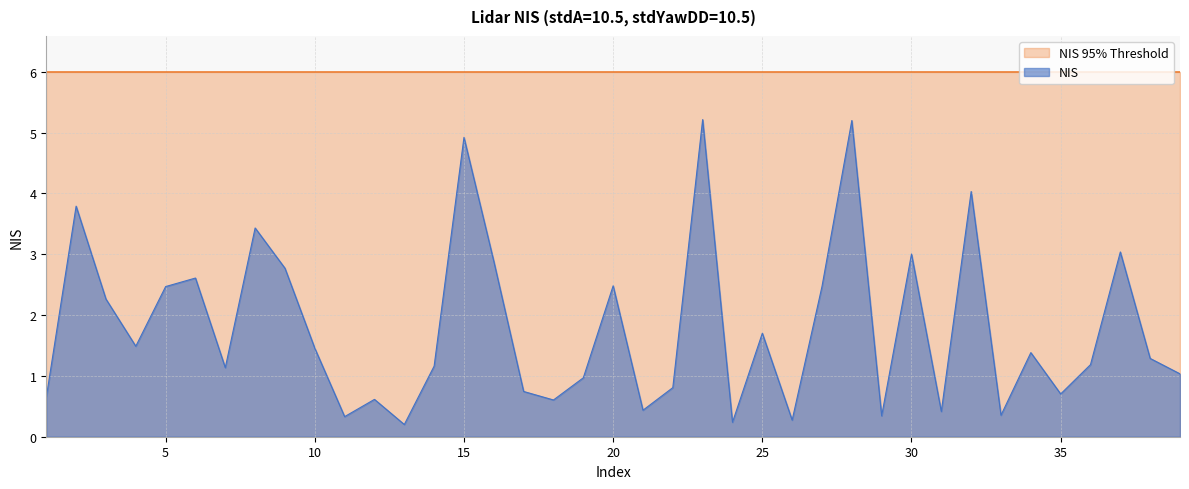

Reading left to right, what are all the values shown in this chart?

1=0.6	2=3.8	3=2.3	4=1.5	5=2.5	6=2.6	7=1.1	8=3.4	9=2.8	10=1.5	11=0.3	12=0.6	13=0.2	14=1.2	15=4.9	16=2.9	17=0.7	18=0.6	19=1.0	20=2.5	21=0.4	22=0.8	23=5.2	24=0.2	25=1.7	26=0.3	27=2.5	28=5.2	29=0.3	30=3.0	31=0.4	32=4.0	33=0.4	34=1.4	35=0.7	36=1.2	37=3.0	38=1.3	39=1.0